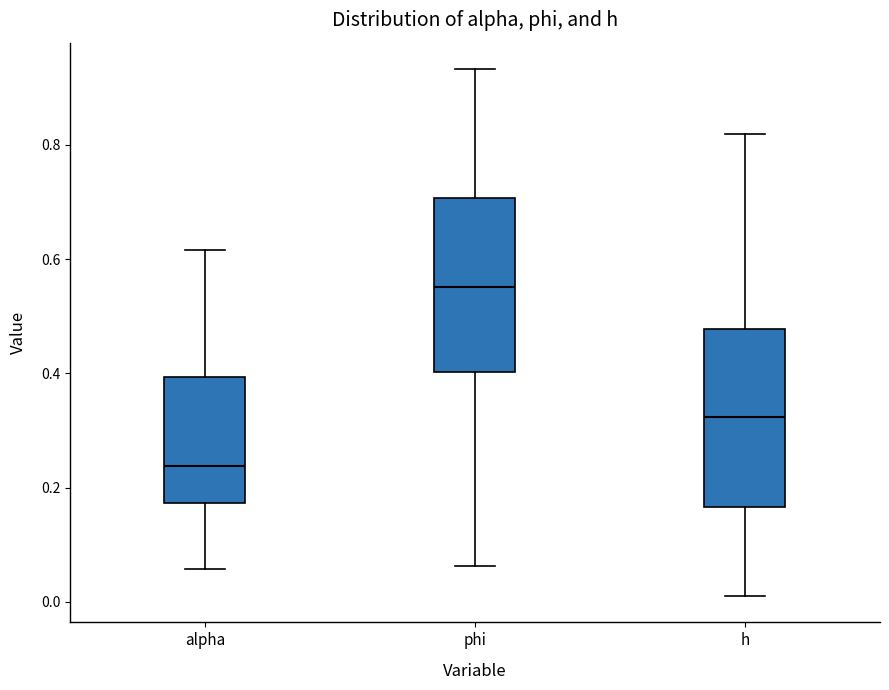

Where does the median line of the box for alpha sit on the y-axis? The values are not printed on the chart, so give them approximately, as read against the axis.

0.24